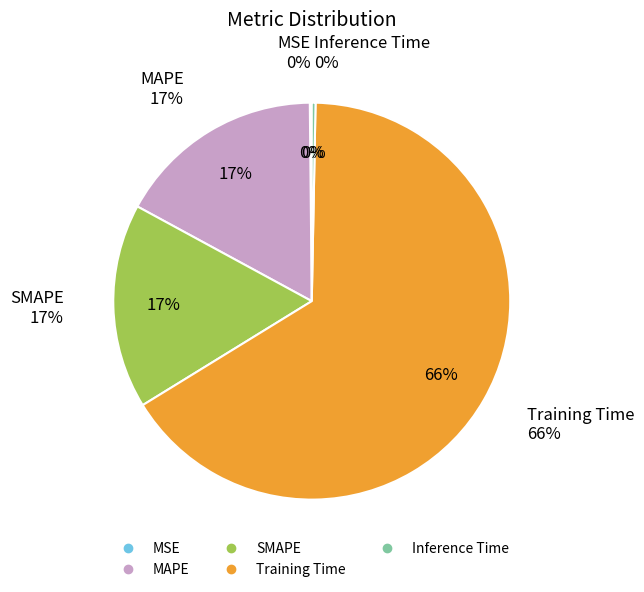

To the nearest percent, what portion does Training Time represent?

66%